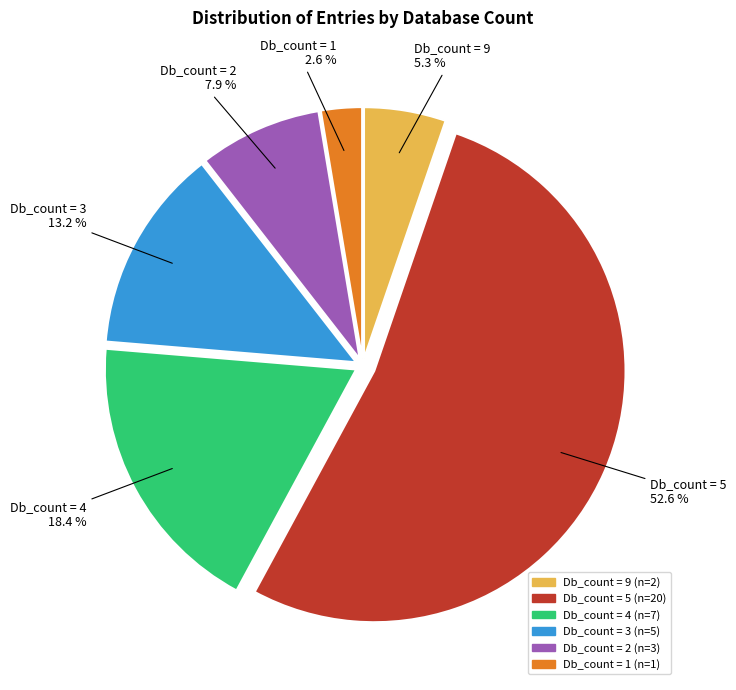

Count the number of slices in the pie.

6